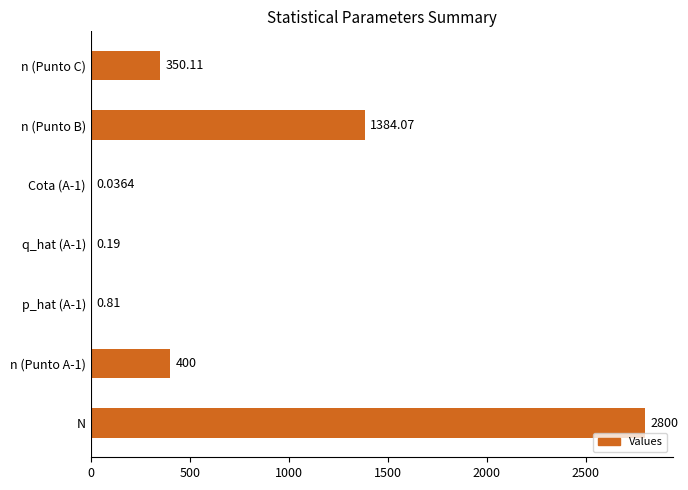

Which category has the highest value across all series?

N